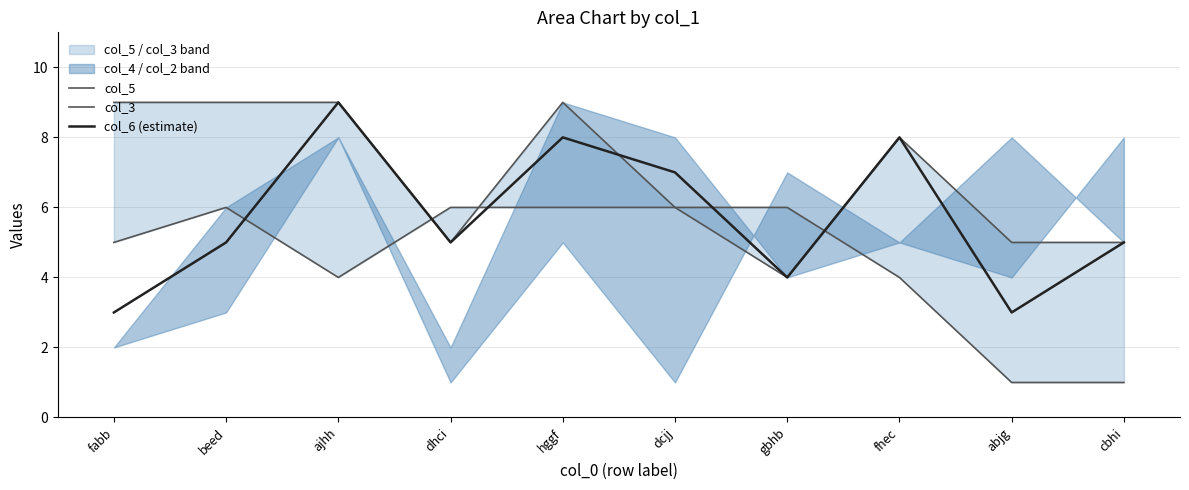

Count the col_6 (estimate) values in the range 4 to 8.

7